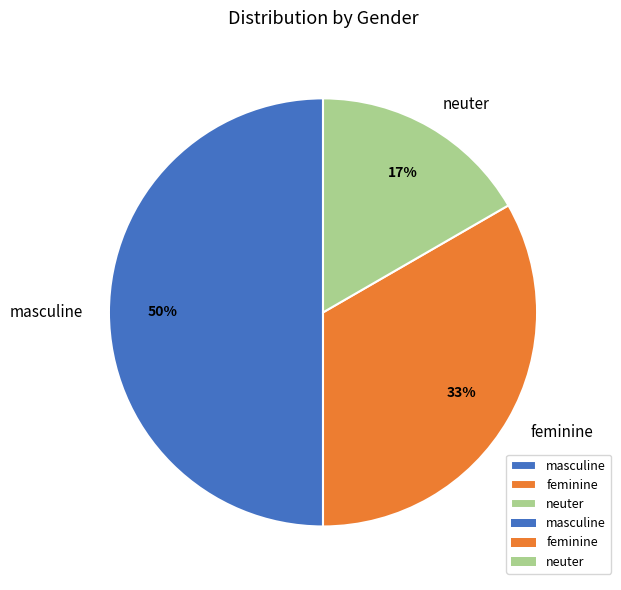

Count the number of slices in the pie.

3